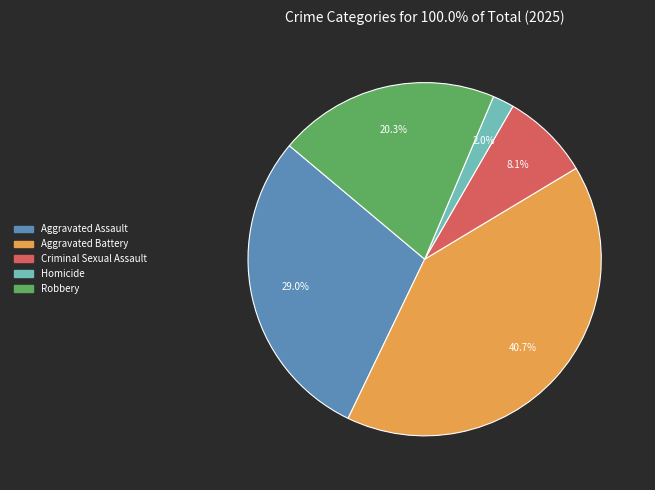

Which category has the smallest portion of the pie?

Homicide